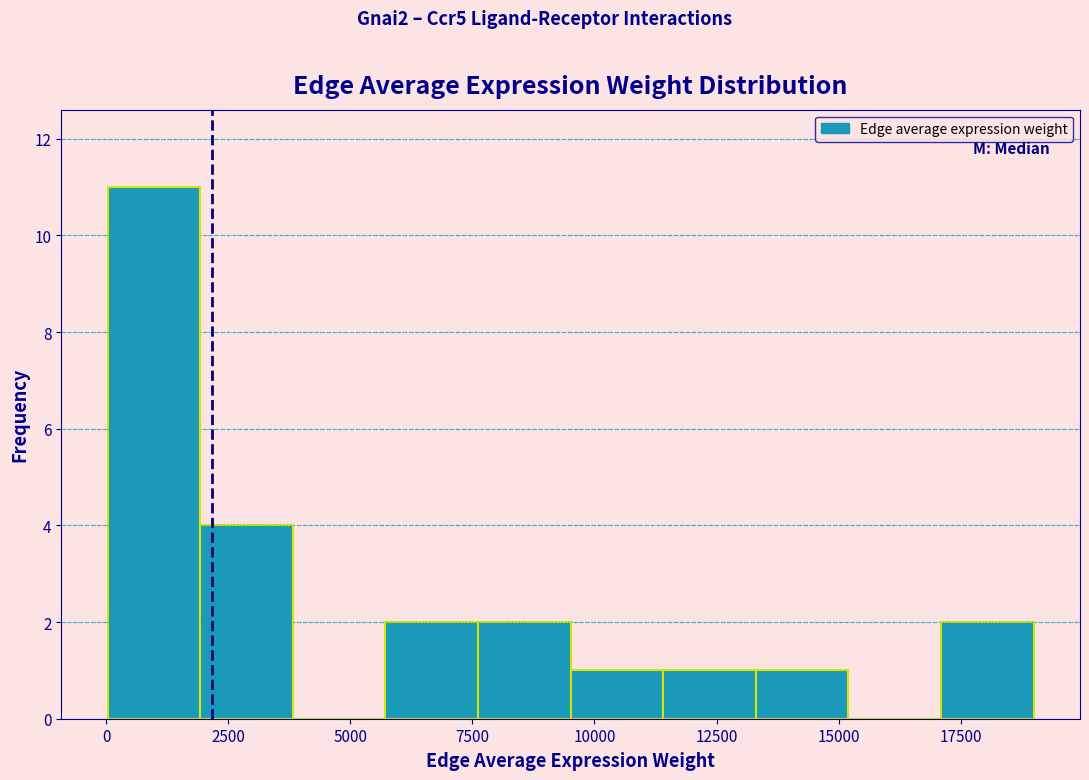

Read against the x-axis, roughly where is the centre of the tallest bar?

1000